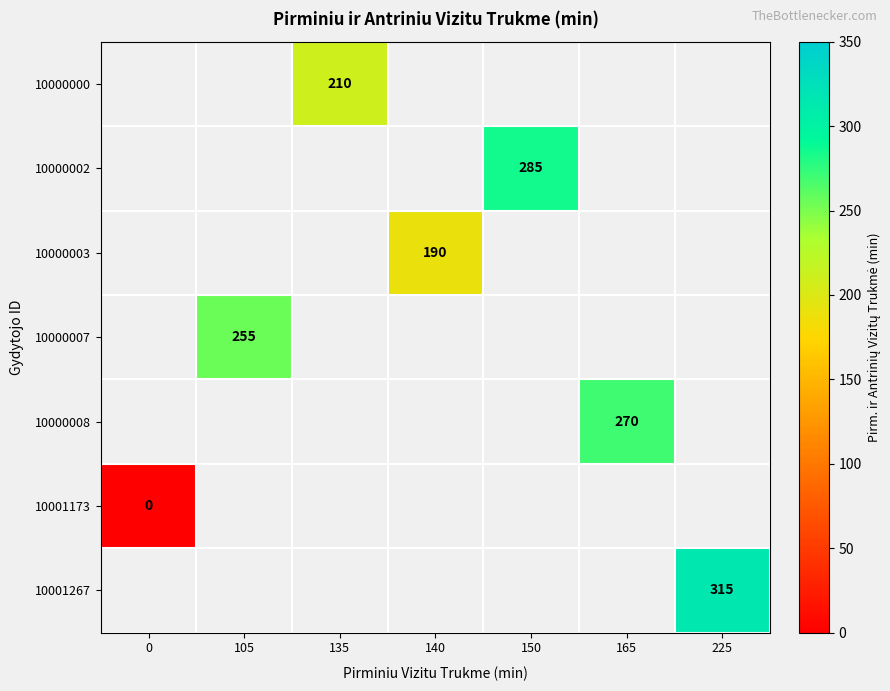

The value of 10000007 at 105 is 255. True or false?

True